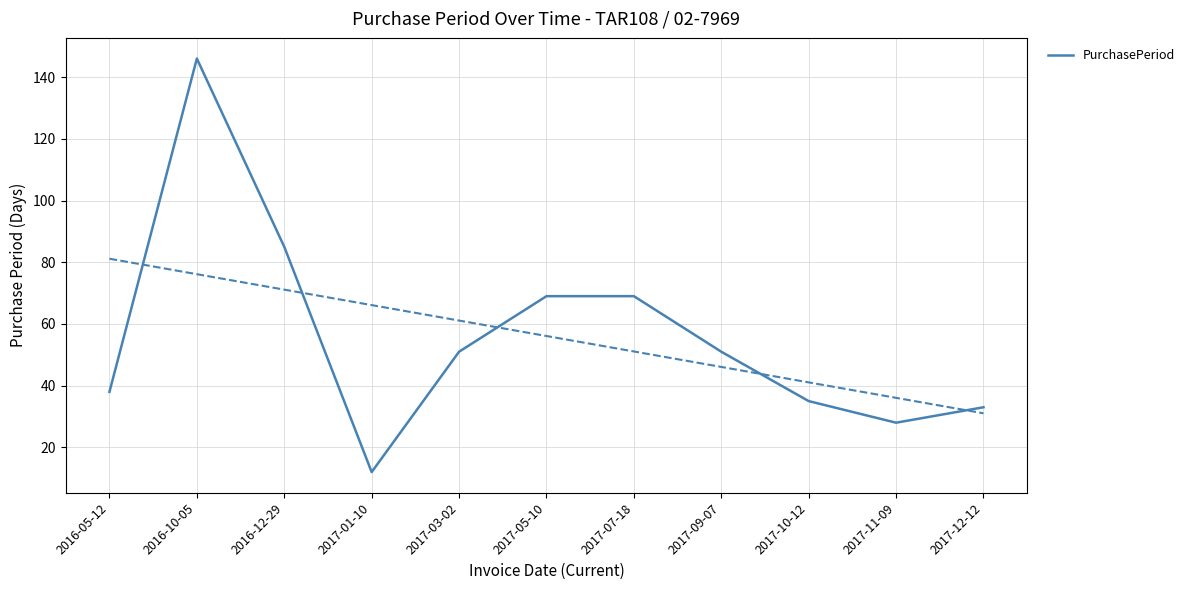

Where does the data first go above 51?

2016-10-05